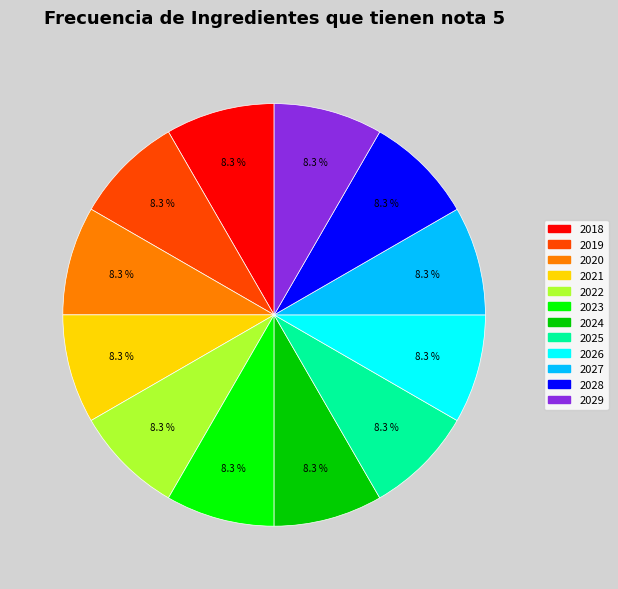

Approximately how many times larger is the value at 2029 compared to 2026?

1.0